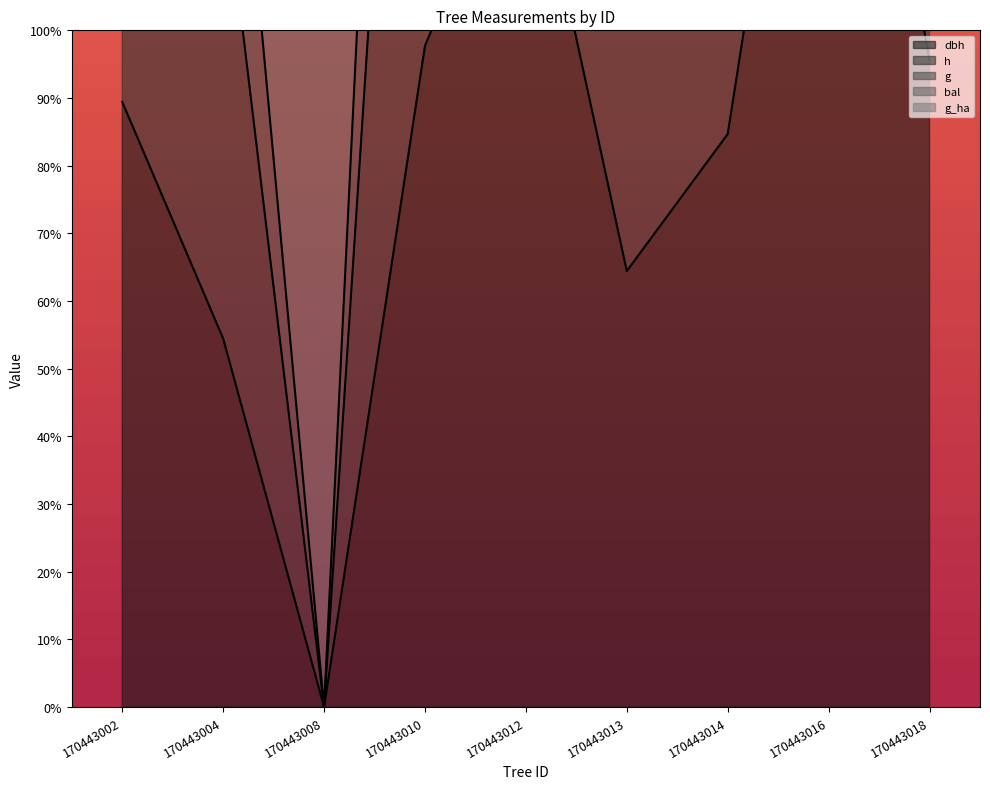

What is the difference between the maximum and second lowest values in the g series?

378.1